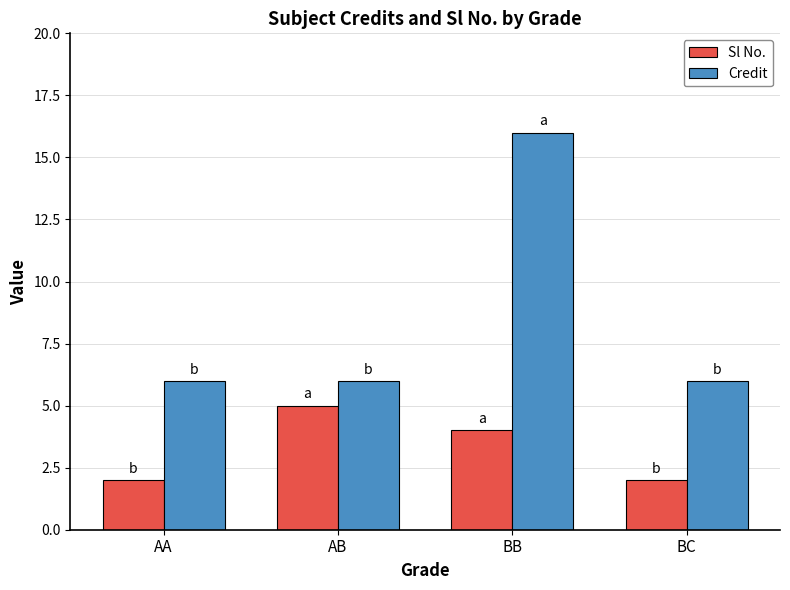

The Sl No. series shows 4 at BB. True or false?

True